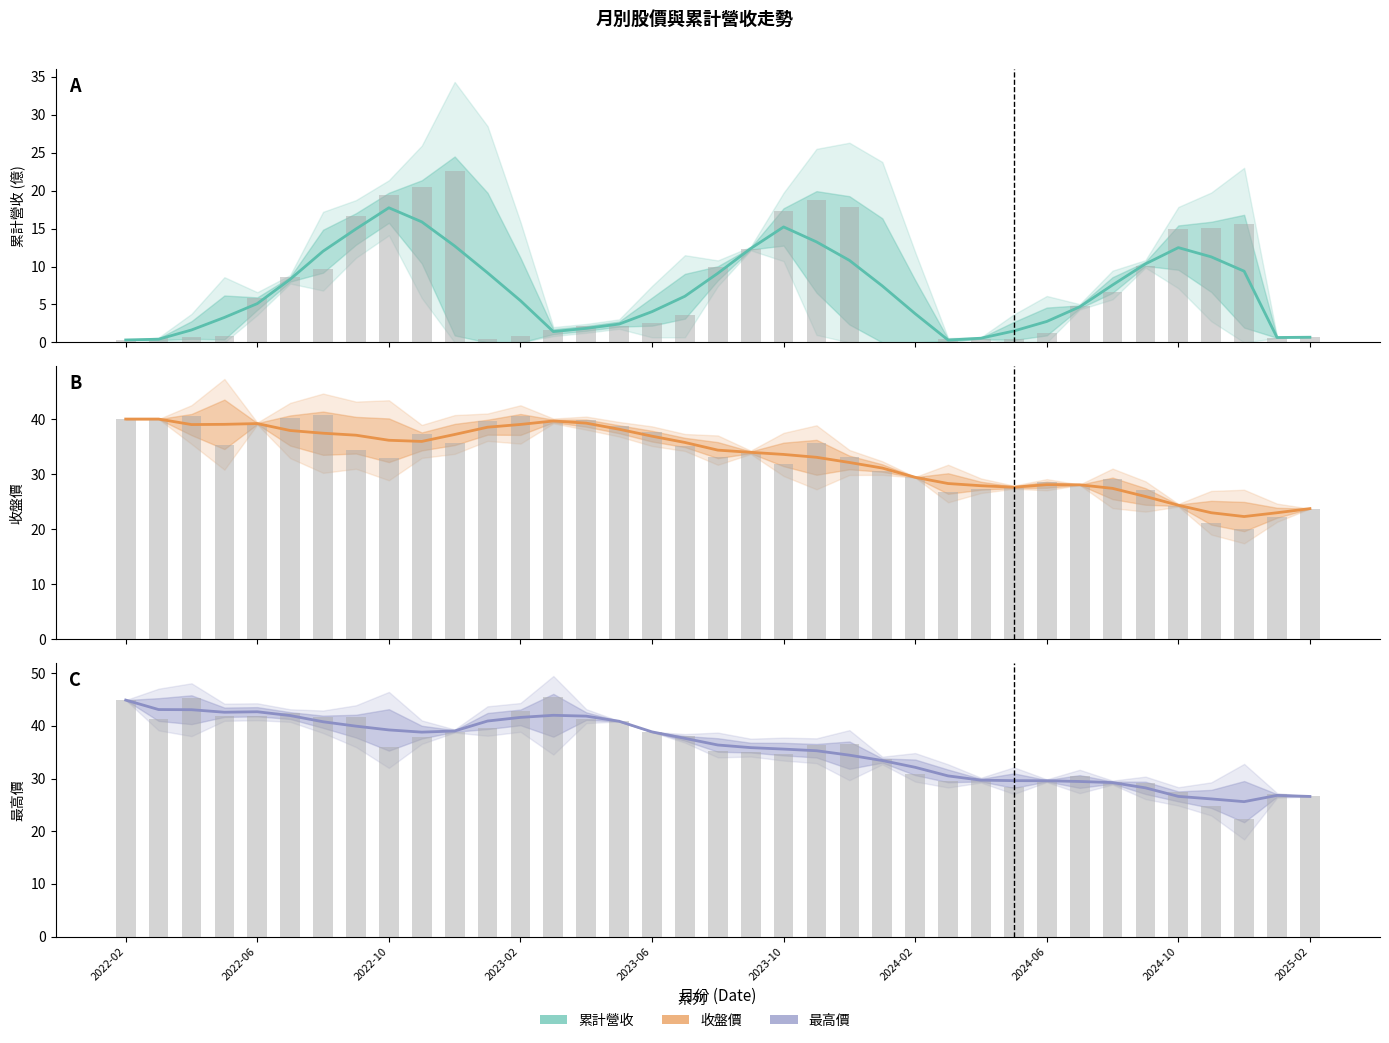

What position from the left is 2024-02?

25